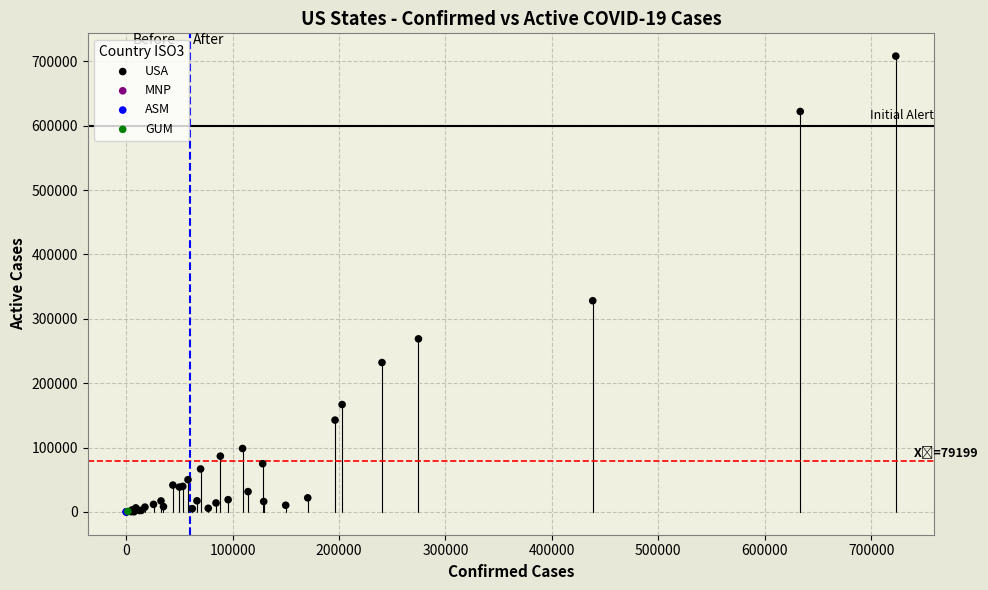

What are all the series names shown in the legend?

ASM, USA, MNP, GUM